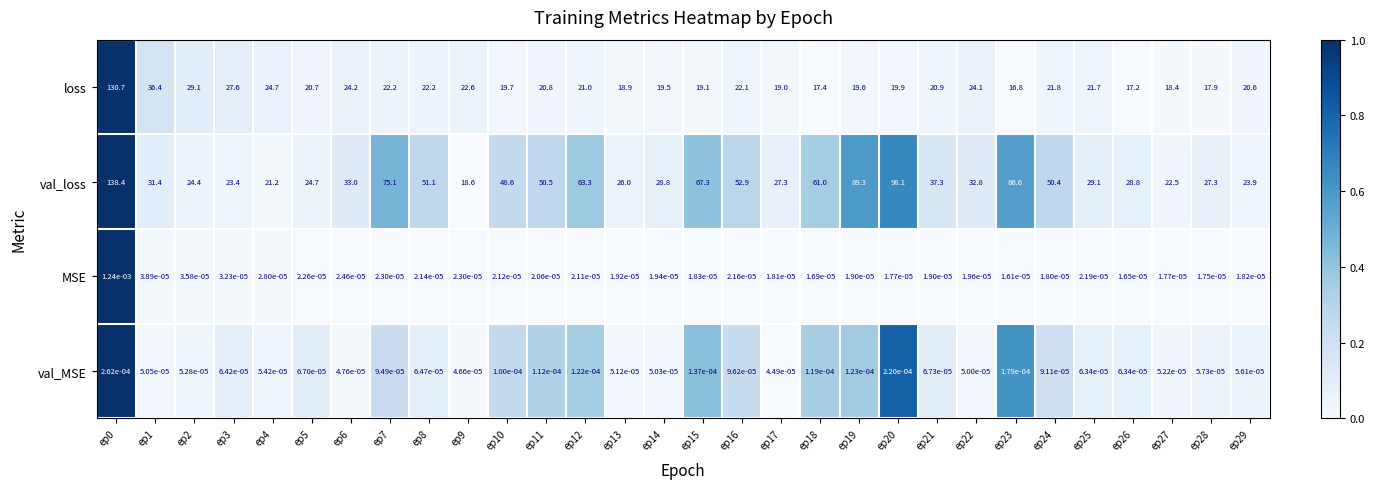

Count the number of data series in this chart.

4